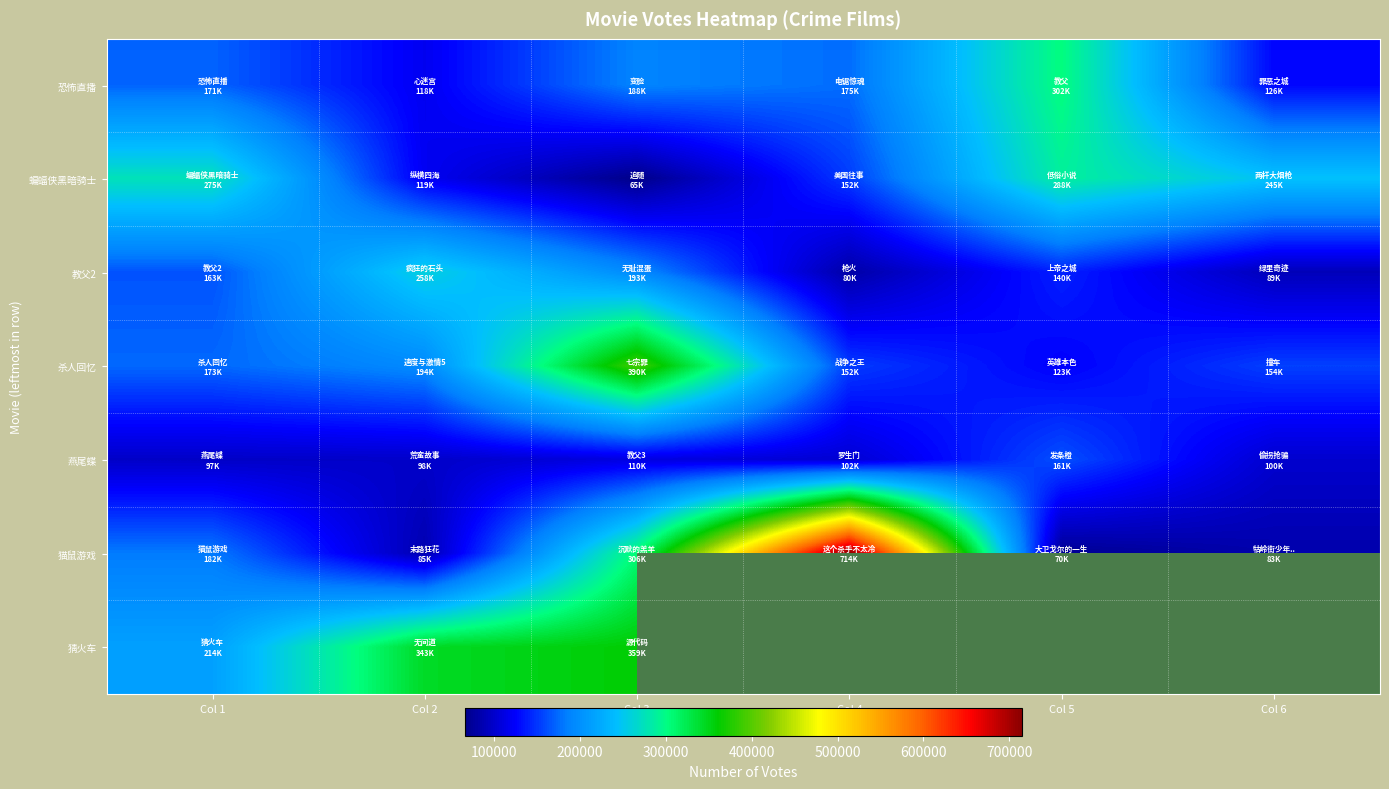

Read the 蝙蝠侠黑暗骑士 value at Col 2.

119076.0